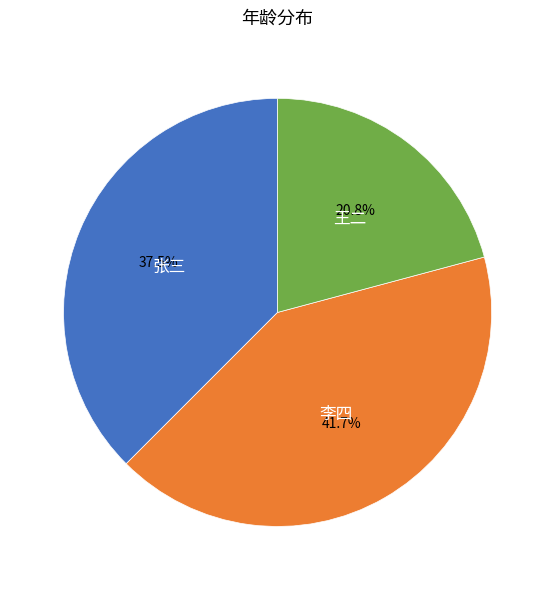

Is there a majority slice in this chart?

No